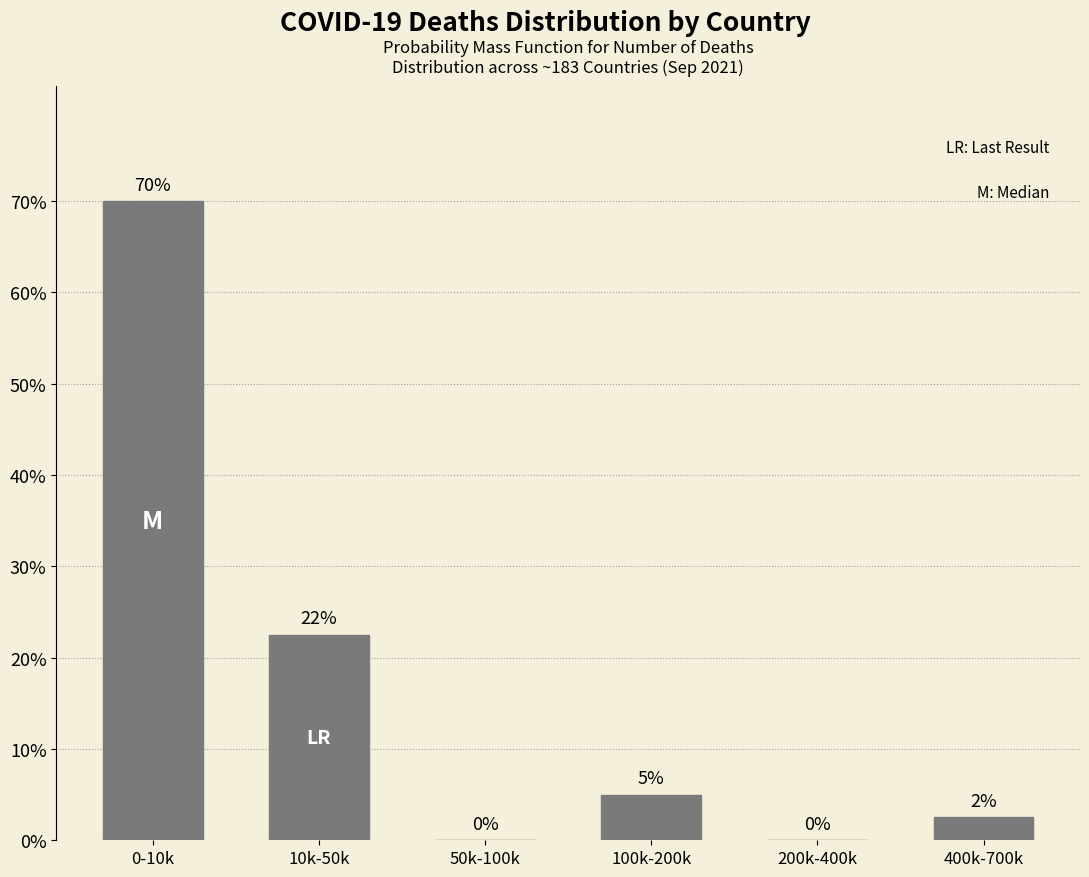

The chart shows a value of 2.5 at 100k-200k. True or false?

False